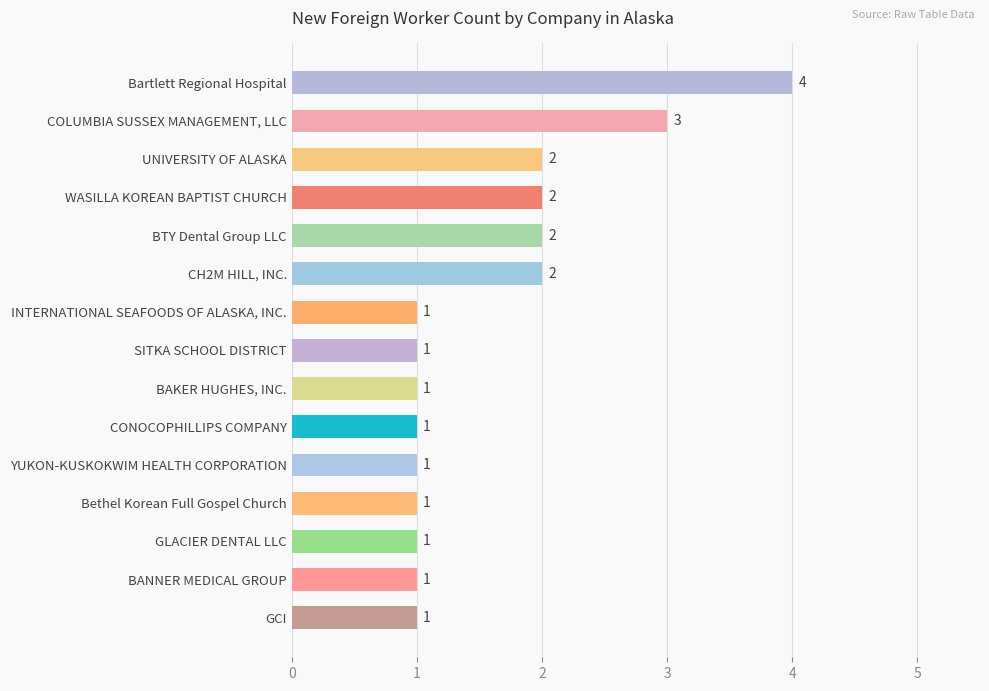

What is the sum of all values?

24